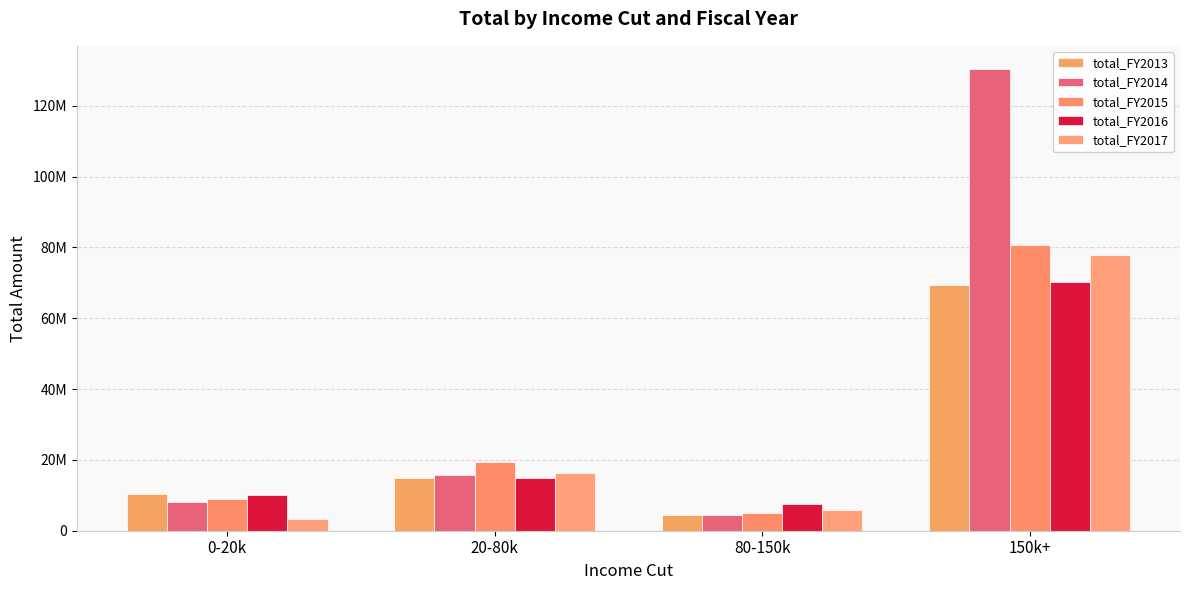

Are the bars grouped side by side (vs. stacked)?

Yes